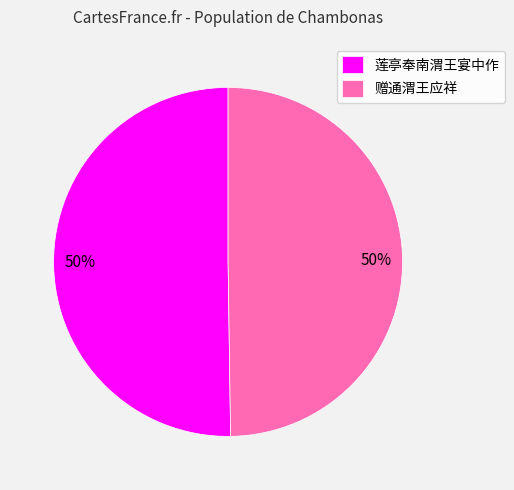

Approximately how many times larger is the value at 莲亭奉南渭王宴中作 compared to 赠通渭王应祥?

1.0